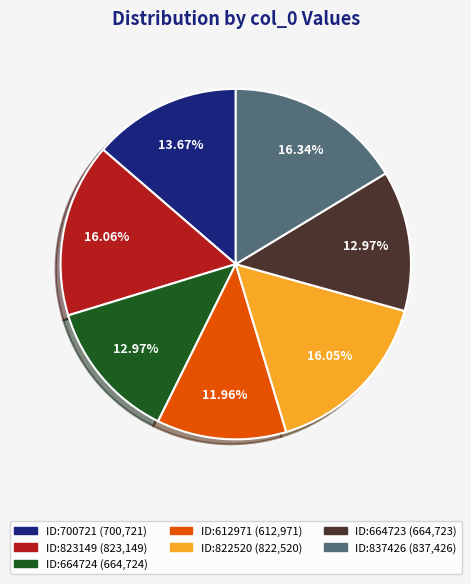

Is there a majority slice in this chart?

No